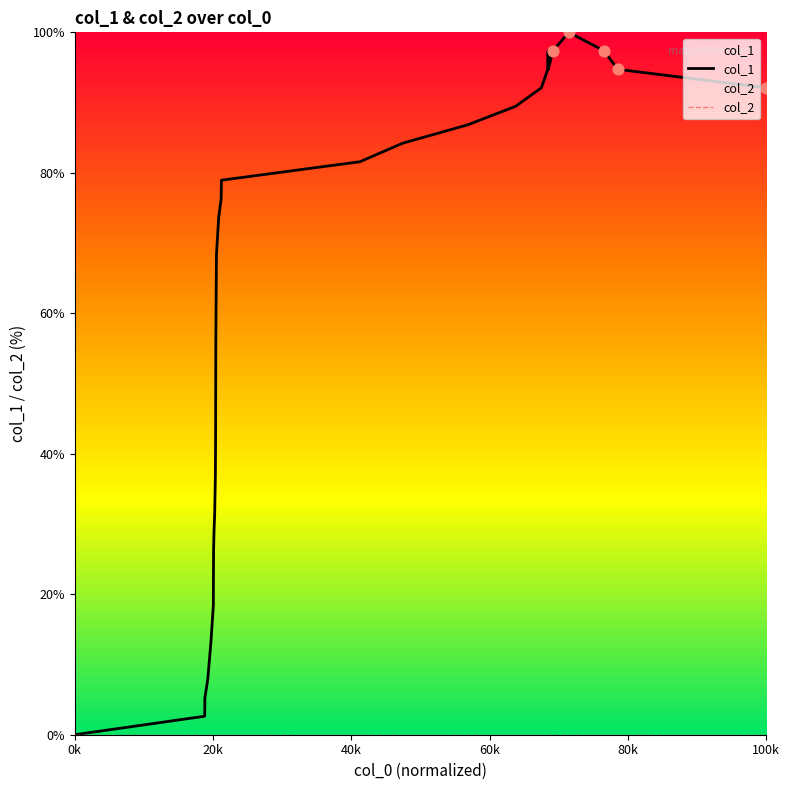

Which series reaches the maximum Y coordinate?

col_1